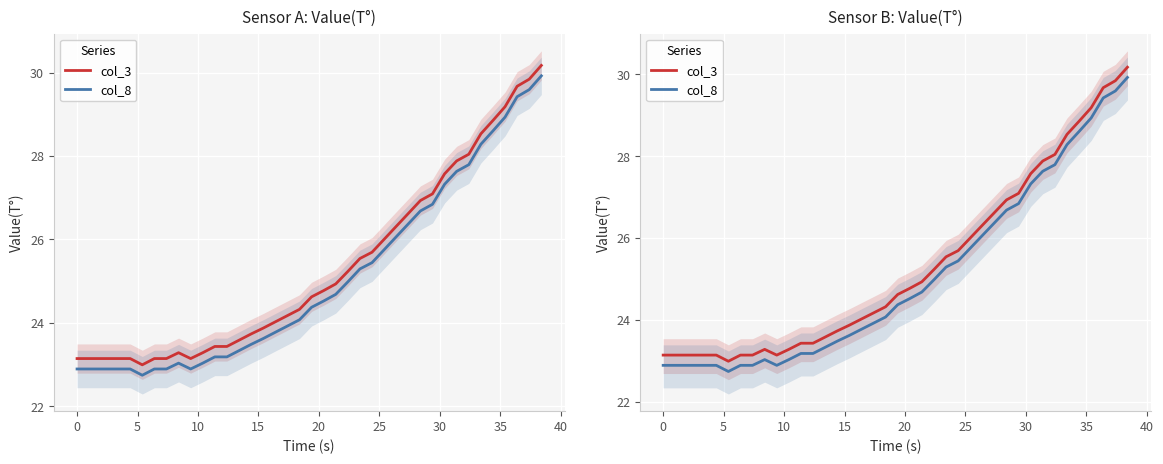

Reading left to right, extract all data points from this chart.

col_3: 23.1	23.1	23.1	23.1	23.1	23.0	23.1	23.1	23.3	23.1	23.3	23.4	23.4	23.6	23.7	23.9	24.0	24.2	24.3	24.6	24.8	24.9	25.2	25.5	25.7	26.0	26.3	26.6	26.9	27.1	27.6	27.9	28.0	28.5	28.9	29.2	29.7	29.8	30.2
col_8: 22.9	22.9	22.9	22.9	22.9	22.7	22.9	22.9	23.0	22.9	23.0	23.2	23.2	23.3	23.5	23.6	23.8	23.9	24.1	24.4	24.5	24.7	25.0	25.3	25.4	25.8	26.1	26.4	26.7	26.8	27.3	27.6	27.8	28.3	28.6	28.9	29.4	29.6	29.9